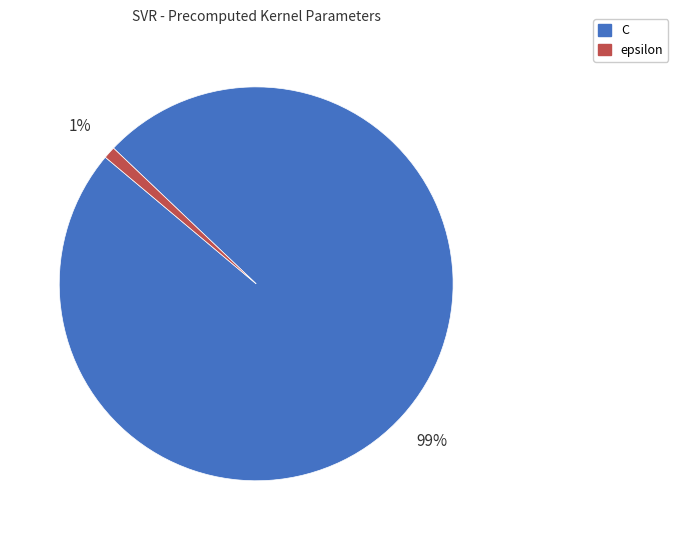

Is there any slice that represents more than half of the pie?

Yes